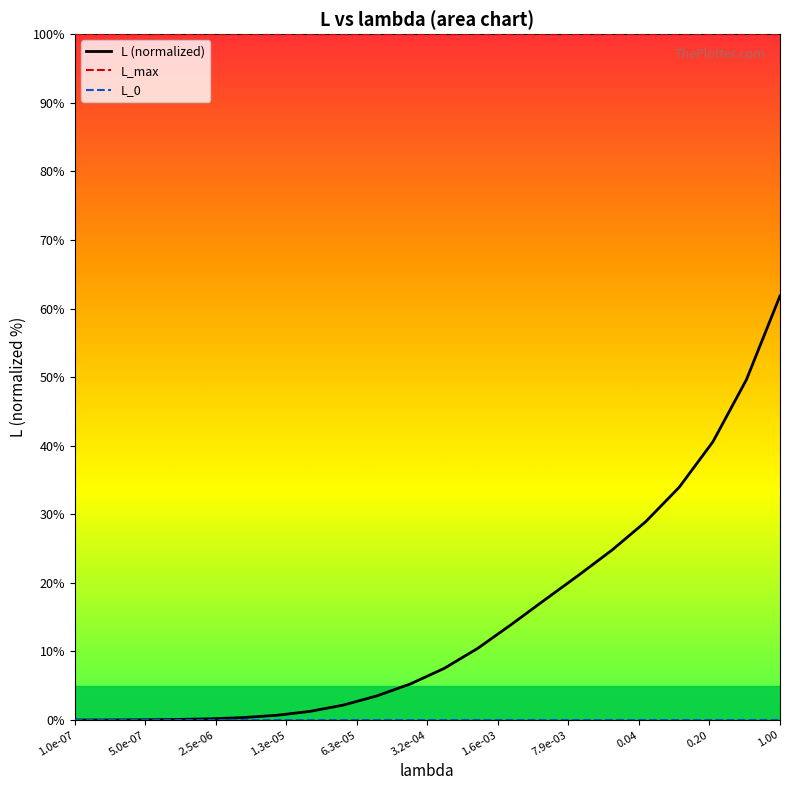

What is the average value?

14.7